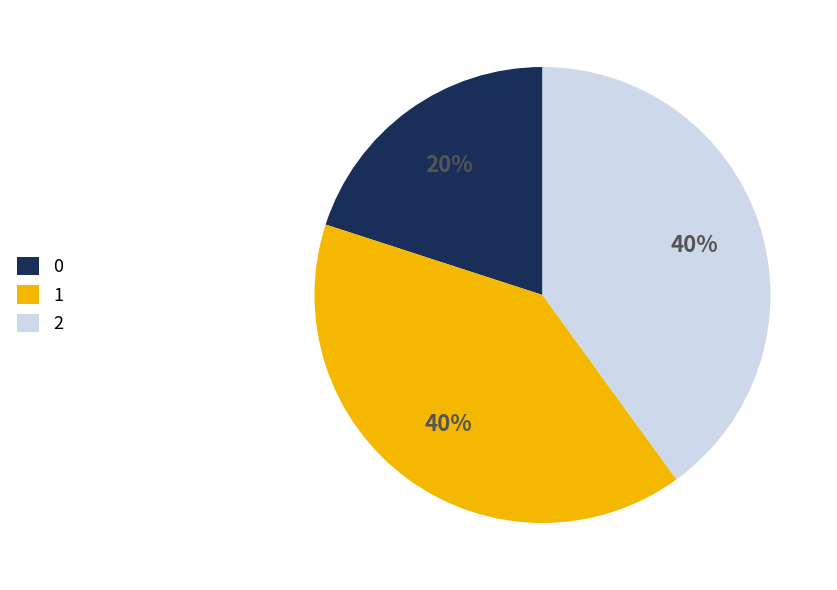

To the nearest percent, what portion does 2 represent?

40%